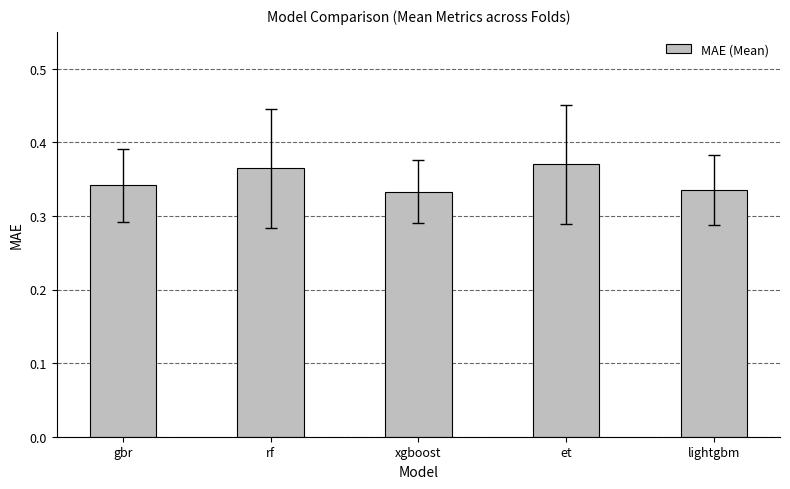

Are the bars grouped side by side (vs. stacked)?

No